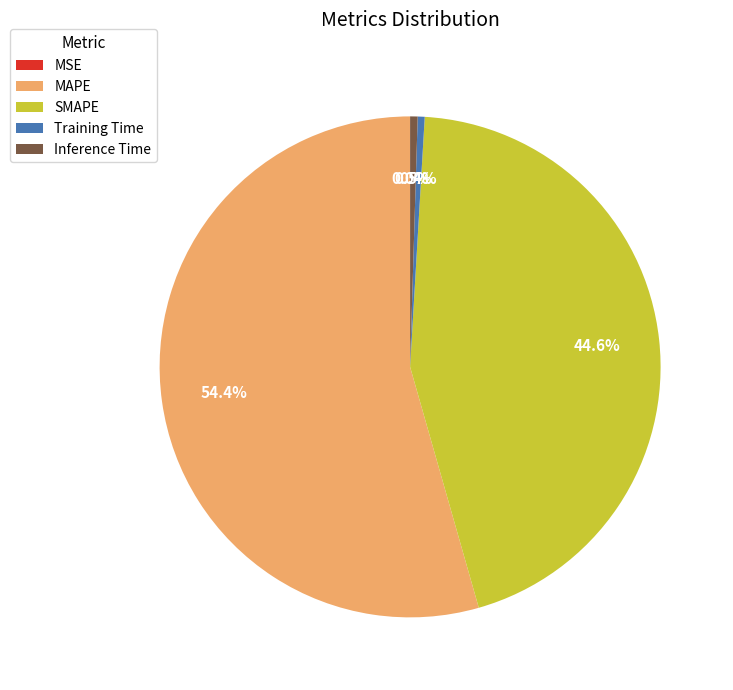

True or false: SMAPE accounts for 45% of the total.

True